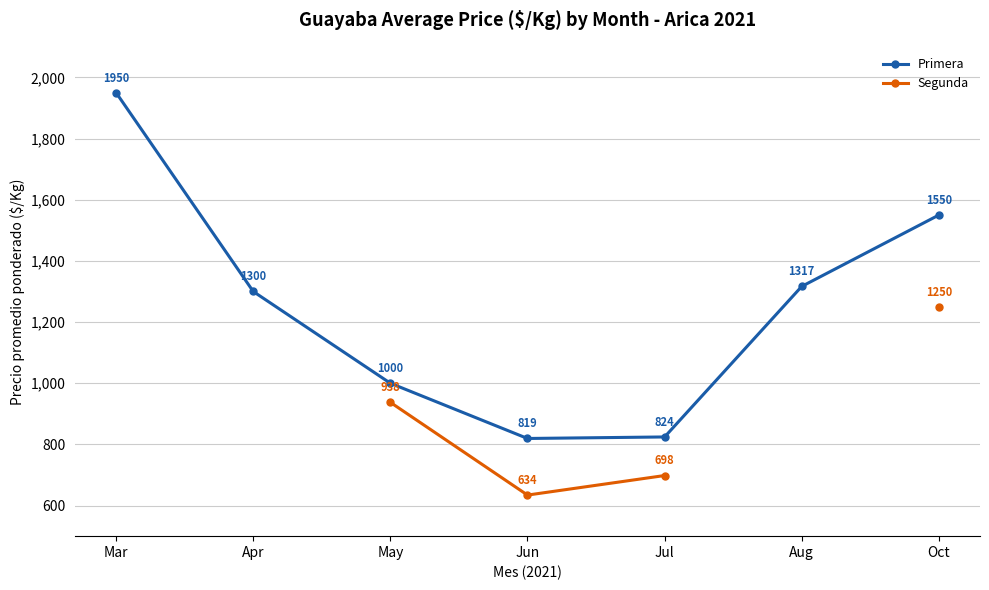

True or false: Primera has more than 0 interior local peaks.

False